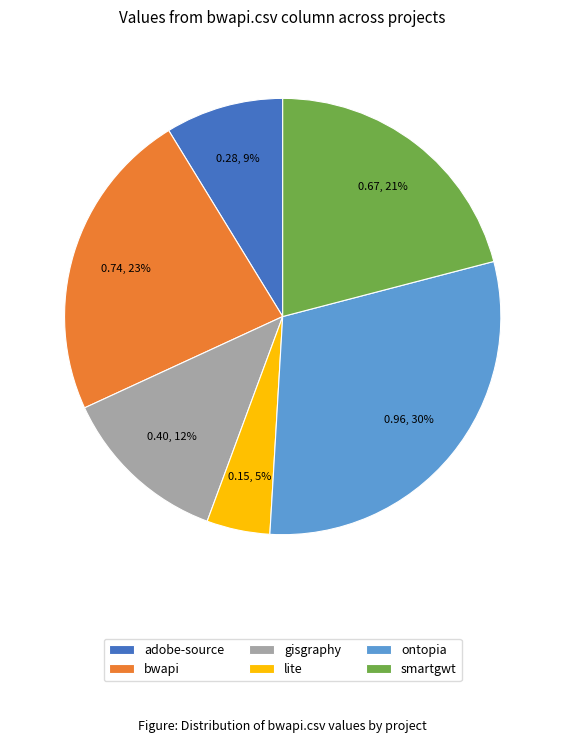

Rank the categories by value from highest to lowest.

ontopia, bwapi, smartgwt, gisgraphy, adobe-source, lite